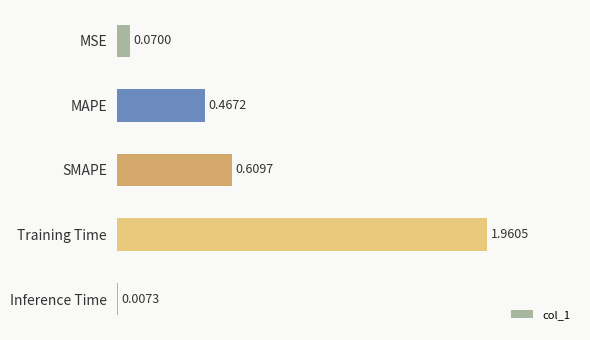

At which label is the value closest to 0?

Inference Time